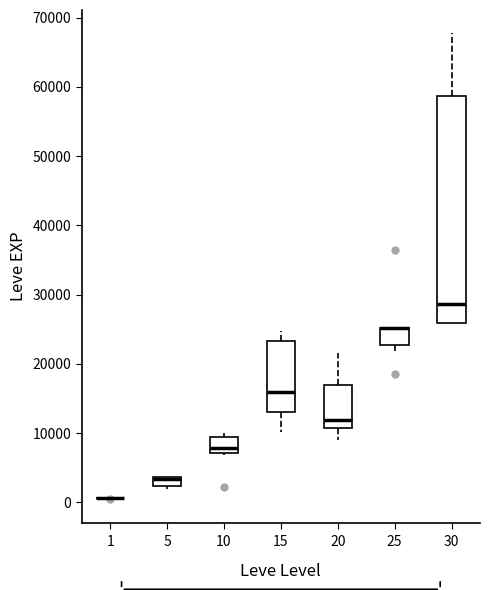

Comparing the boxes themselves (not the whiskers), which one is the tallest?

30